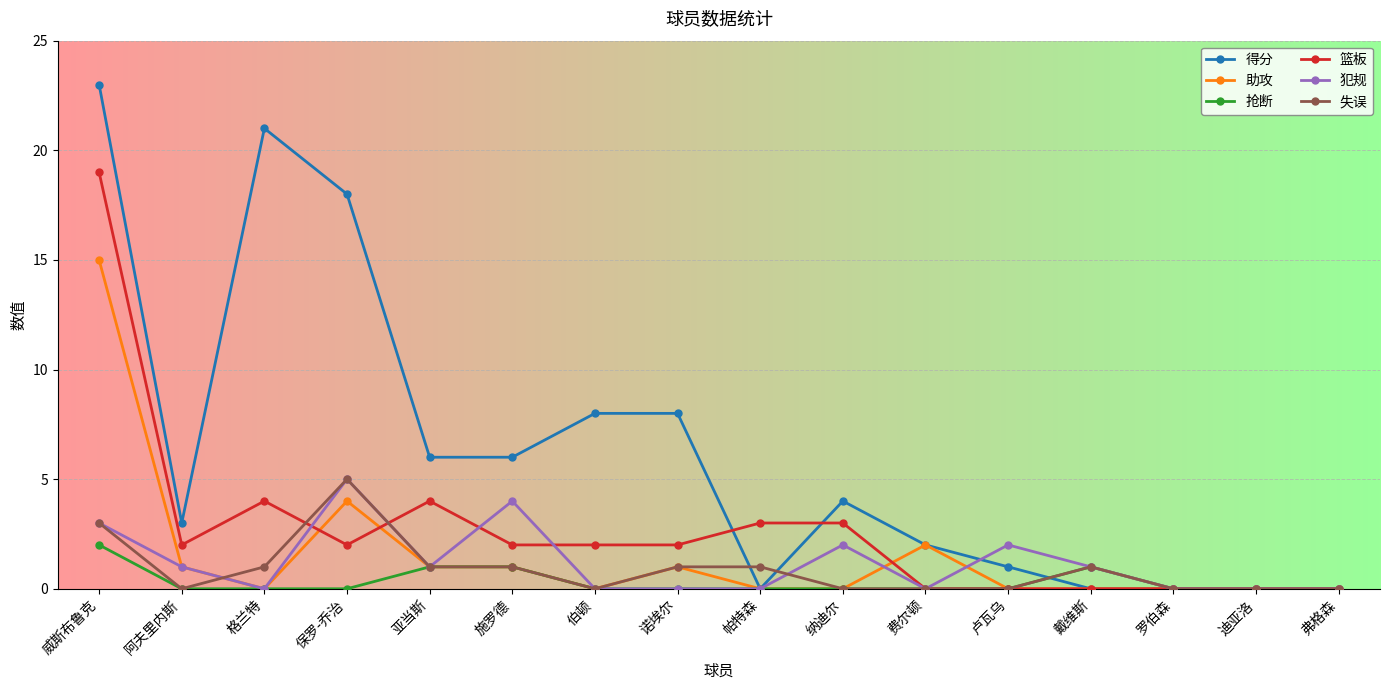

Reading left to right, extract all data points from this chart.

得分: 威斯布鲁克=23	阿夫里内斯=3	格兰特=21	保罗-乔治=18	亚当斯=6	施罗德=6	伯顿=8	诺埃尔=8	帕特森=0	纳迪尔=4	费尔顿=2	卢瓦乌=1	戴维斯=0	罗伯森=0	迪亚洛=0	弗格森=0
助攻: 威斯布鲁克=15	阿夫里内斯=1	格兰特=0	保罗-乔治=4	亚当斯=1	施罗德=1	伯顿=0	诺埃尔=1	帕特森=0	纳迪尔=0	费尔顿=2	卢瓦乌=0	戴维斯=0	罗伯森=0	迪亚洛=0	弗格森=0
抢断: 威斯布鲁克=2	阿夫里内斯=0	格兰特=0	保罗-乔治=0	亚当斯=1	施罗德=1	伯顿=0	诺埃尔=0	帕特森=0	纳迪尔=0	费尔顿=0	卢瓦乌=0	戴维斯=1	罗伯森=0	迪亚洛=0	弗格森=0
篮板: 威斯布鲁克=19	阿夫里内斯=2	格兰特=4	保罗-乔治=2	亚当斯=4	施罗德=2	伯顿=2	诺埃尔=2	帕特森=3	纳迪尔=3	费尔顿=0	卢瓦乌=0	戴维斯=0	罗伯森=0	迪亚洛=0	弗格森=0
犯规: 威斯布鲁克=3	阿夫里内斯=1	格兰特=0	保罗-乔治=5	亚当斯=1	施罗德=4	伯顿=0	诺埃尔=0	帕特森=0	纳迪尔=2	费尔顿=0	卢瓦乌=2	戴维斯=1	罗伯森=0	迪亚洛=0	弗格森=0
失误: 威斯布鲁克=3	阿夫里内斯=0	格兰特=1	保罗-乔治=5	亚当斯=1	施罗德=1	伯顿=0	诺埃尔=1	帕特森=1	纳迪尔=0	费尔顿=0	卢瓦乌=0	戴维斯=1	罗伯森=0	迪亚洛=0	弗格森=0